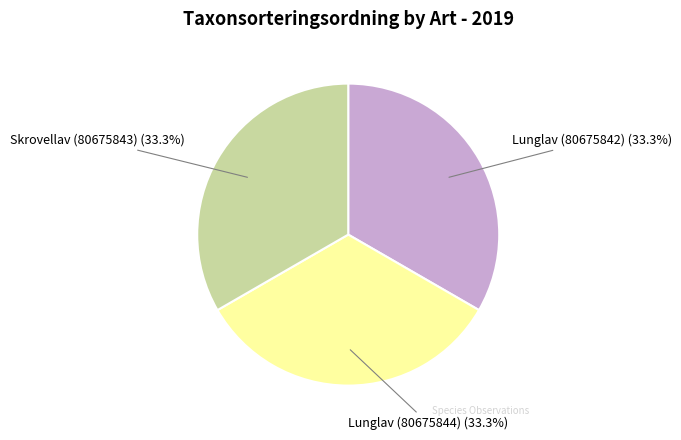

How many slices are in this pie chart?

3